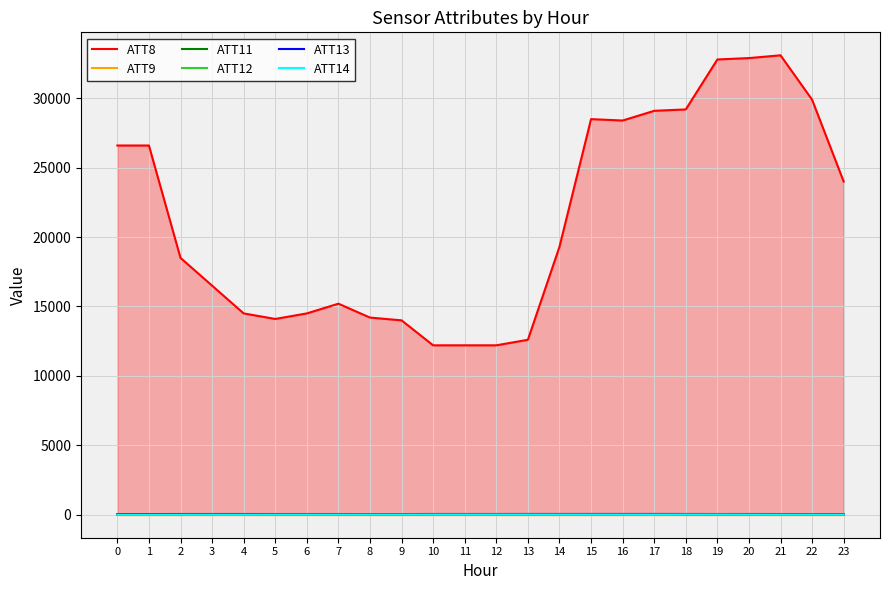

Reading left to right, what are all the values shown in this chart?

ATT8: 26600.0	26600.0	18500.0	16500.0	14500.0	14100.0	14500.0	15200.0	14200.0	14000.0	12200.0	12200.0	12200.0	12600.0	19300.0	28500.0	28400.0	29100.0	29200.0	32800.0	32900.0	33100.0	29900.0	24000.0
ATT9: -10.0	-10.0	-10.0	-10.0	-10.0	-10.0	-10.0	-10.0	-10.0	-10.0	-10.0	-10.0	-10.0	-10.0	-10.0	-10.0	-10.0	-10.0	-10.0	-10.0	-10.0	-10.0	-10.0	-10.0
ATT11: -10.0	-10.0	-10.0	-10.0	-10.0	-10.0	-10.0	-10.0	-10.0	-10.0	-10.0	-10.0	-10.0	-10.0	-10.0	-10.0	-10.0	16.4	-10.0	-10.0	-10.0	-10.0	-10.0	-10.0
ATT12: 1.8	1.8	2.0	1.6	1.6	1.8	1.8	1.8	1.8	1.7	1.0	0.9	1.5	2.2	1.9	2.0	3.5	5.7	5.6	6.1	5.7	5.1	4.7	4.2
ATT13: 39.7	39.7	42.9	42.7	42.9	41.8	42.2	41.9	39.9	40.4	43.9	44.2	44.4	45.4	45.6	46.4	46.3	46.3	44.8	42.6	43.7	42.0	39.7	39.3
ATT14: -4.5	-4.5	-1.4	-0.4	-0.2	3.5	4.9	4.8	6.1	6.5	8.2	8.8	9.9	9.2	8.2	8.0	7.6	7.0	9.8	10.1	6.9	4.9	5.3	4.5